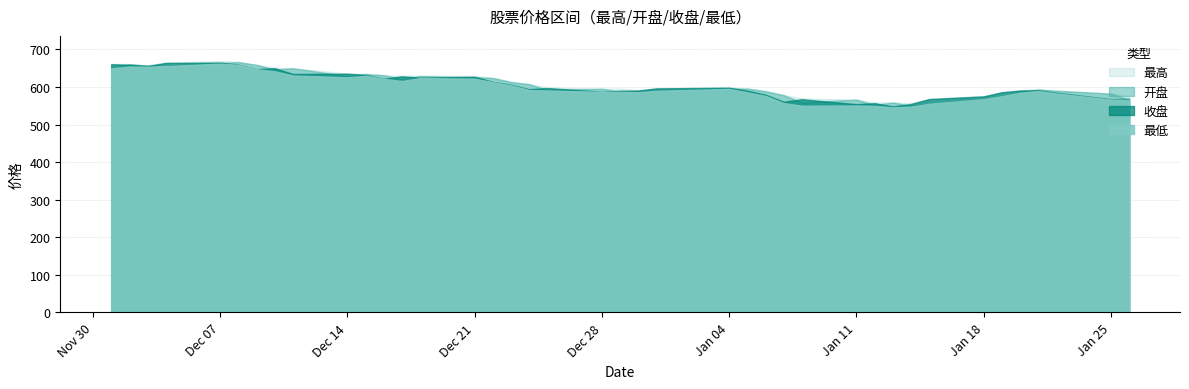

Reading left to right, what are all the values shown in this chart?

最高: 2020-12-01=661.3	2020-12-02=661.2	2020-12-03=657.9	2020-12-04=664.6	2020-12-07=669.0	2020-12-08=667.1	2020-12-09=659.2	2020-12-10=651.2	2020-12-11=649.9	2020-12-14=635.6	2020-12-15=635.4	2020-12-16=631.3	2020-12-17=629.7	2020-12-18=630.2	2020-12-21=629.5	2020-12-22=624.3	2020-12-23=614.5	2020-12-24=607.4	2020-12-25=598.9	2020-12-28=595.2	2020-12-29=595.7	2020-12-30=591.5	2020-12-31=596.8	2021-01-04=600.1	2021-01-05=595.6	2021-01-06=589.3	2021-01-07=578.2	2021-01-08=569.9	2021-01-11=566.3	2021-01-12=559.1	2021-01-13=558.8	2021-01-14=557.1	2021-01-15=568.1	2021-01-18=575.8	2021-01-19=587.3	2021-01-20=590.8	2021-01-21=595.0	2021-01-22=590.1	2021-01-25=582.3	2021-01-26=574.3
开盘: 2020-12-01=651.6	2020-12-02=660.3	2020-12-03=656.8	2020-12-04=657.0	2020-12-07=664.1	2020-12-08=665.9	2020-12-09=658.7	2020-12-10=646.4	2020-12-11=649.8	2020-12-14=628.8	2020-12-15=634.4	2020-12-16=631.3	2020-12-17=621.8	2020-12-18=629.0	2020-12-21=625.8	2020-12-22=623.9	2020-12-23=613.0	2020-12-24=607.4	2020-12-25=592.0	2020-12-28=595.2	2020-12-29=587.4	2020-12-30=589.0	2020-12-31=591.0	2021-01-04=595.6	2021-01-05=595.6	2021-01-06=588.7	2021-01-07=578.2	2021-01-08=559.2	2021-01-11=566.3	2021-01-12=552.0	2021-01-13=558.8	2021-01-14=549.9	2021-01-15=556.3	2021-01-18=568.2	2021-01-19=576.0	2021-01-20=587.0	2021-01-21=592.7	2021-01-22=590.1	2021-01-25=582.3	2021-01-26=565.9
收盘: 2020-12-01=660.3	2020-12-02=659.1	2020-12-03=655.9	2020-12-04=663.9	2020-12-07=664.8	2020-12-08=659.4	2020-12-09=647.5	2020-12-10=649.8	2020-12-11=634.5	2020-12-14=635.2	2020-12-15=631.9	2020-12-16=622.0	2020-12-17=628.3	2020-12-18=624.8	2020-12-21=627.0	2020-12-22=613.5	2020-12-23=605.9	2020-12-24=593.9	2020-12-25=597.1	2020-12-28=587.2	2020-12-29=589.9	2020-12-30=590.4	2020-12-31=596.1	2021-01-04=597.9	2021-01-05=590.0	2021-01-06=579.4	2021-01-07=560.6	2021-01-08=567.3	2021-01-11=554.2	2021-01-12=556.8	2021-01-13=548.2	2021-01-14=554.6	2021-01-15=567.7	2021-01-18=574.9	2021-01-19=585.8	2021-01-20=590.5	2021-01-21=591.2	2021-01-22=584.6	2021-01-25=567.6	2021-01-26=568.8
最低: 2020-12-01=649.7	2020-12-02=654.4	2020-12-03=653.9	2020-12-04=655.7	2020-12-07=662.0	2020-12-08=658.9	2020-12-09=647.4	2020-12-10=641.7	2020-12-11=630.5	2020-12-14=625.6	2020-12-15=629.8	2020-12-16=621.6	2020-12-17=615.7	2020-12-18=623.8	2020-12-21=622.1	2020-12-22=612.6	2020-12-23=604.4	2020-12-24=591.6	2020-12-25=590.6	2020-12-28=586.9	2020-12-29=587.0	2020-12-30=586.1	2020-12-31=589.7	2021-01-04=594.8	2021-01-05=585.7	2021-01-06=576.2	2021-01-07=557.1	2021-01-08=550.1	2021-01-11=550.7	2021-01-12=549.5	2021-01-13=545.8	2021-01-14=547.7	2021-01-15=555.4	2021-01-18=567.4	2021-01-19=575.5	2021-01-20=584.7	2021-01-21=589.0	2021-01-22=582.8	2021-01-25=566.5	2021-01-26=565.8